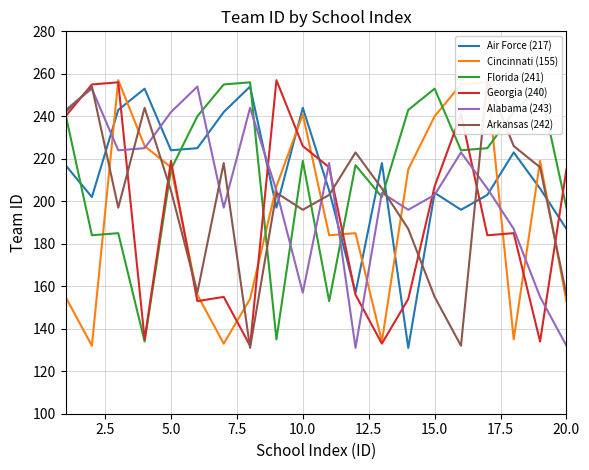

After their last crossing, which series has the higher values: Florida (241) or Cincinnati (155)?

Florida (241)